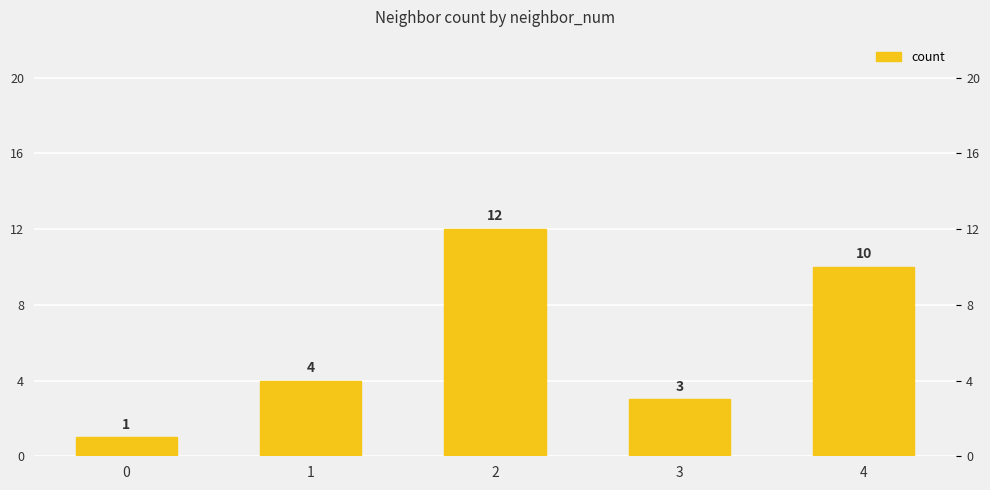

Rank the categories by value from lowest to highest.

0, 3, 1, 4, 2